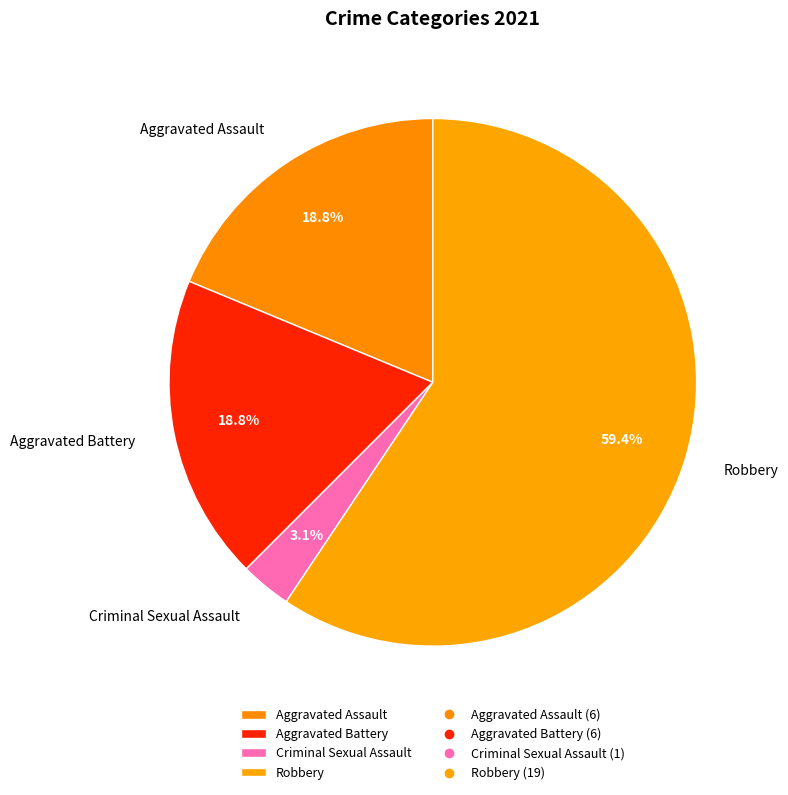

The Aggravated Battery slice represents 19% of the pie. True or false?

True